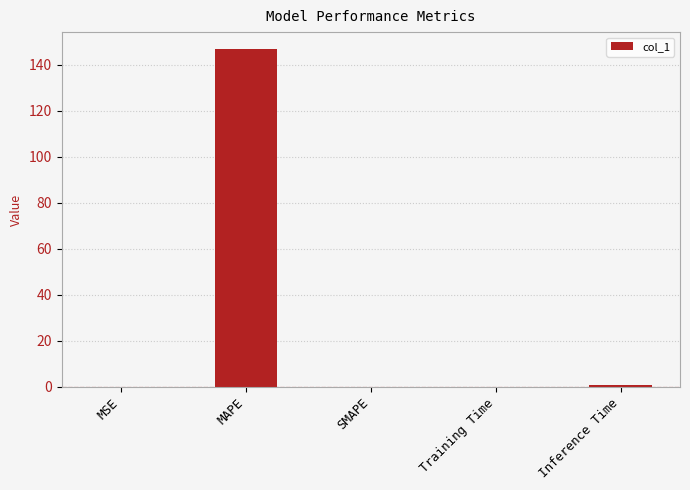

What is the approximate value at MAPE?

146.9